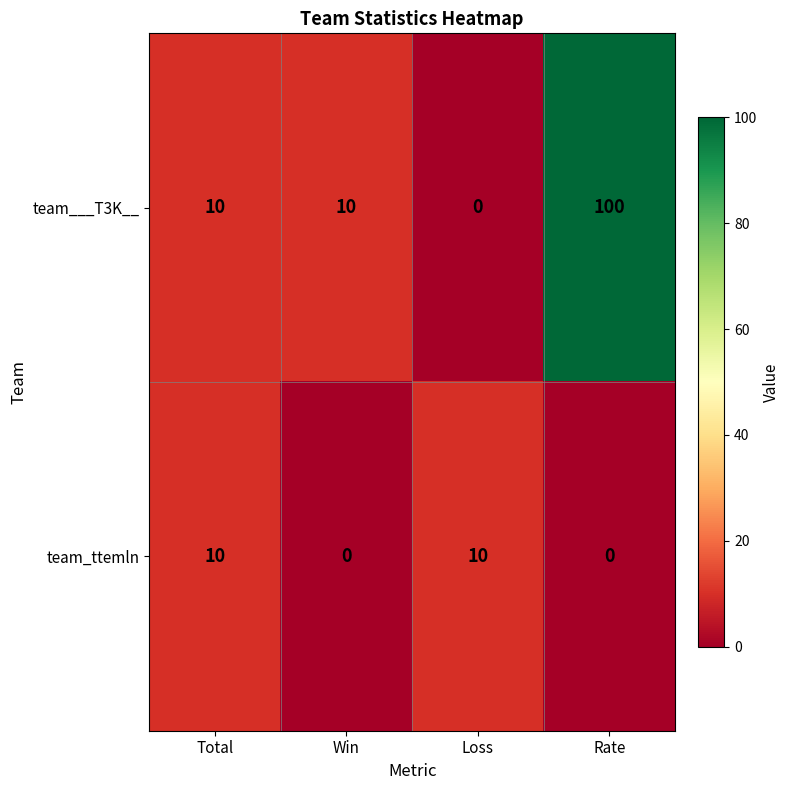

Count the team_ttemln values in the range 0 to 10.

4